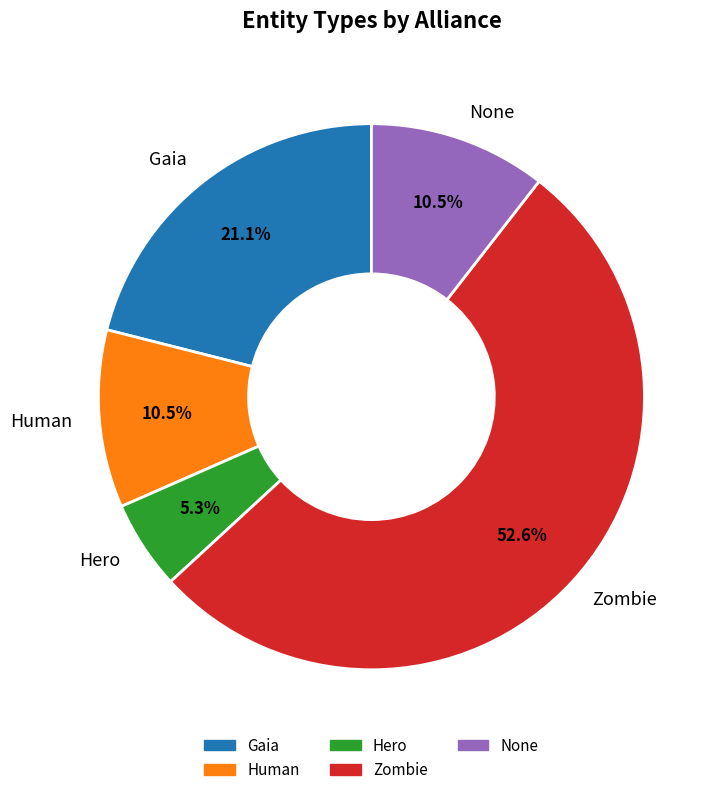

Approximately how many times larger is the value at Human compared to Gaia?

0.5